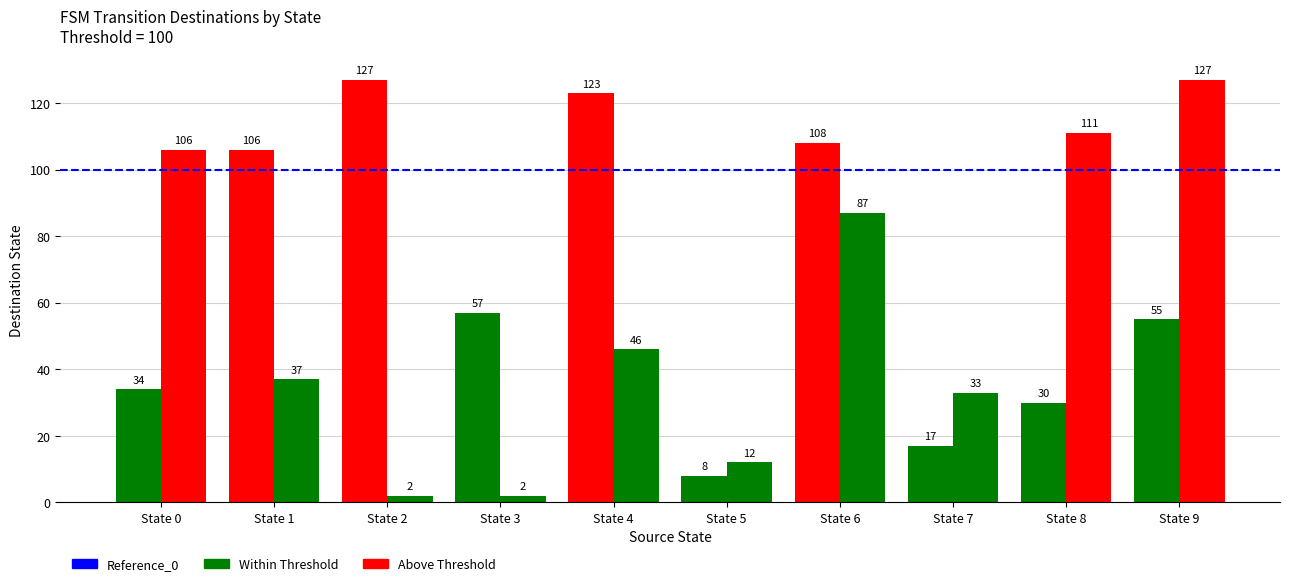

Are the bars horizontal?

No